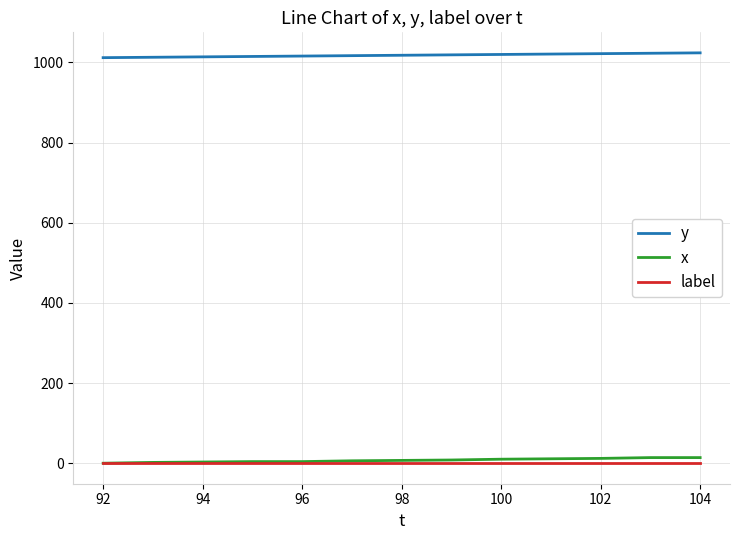

True or false: y and label intersect in this chart.

False